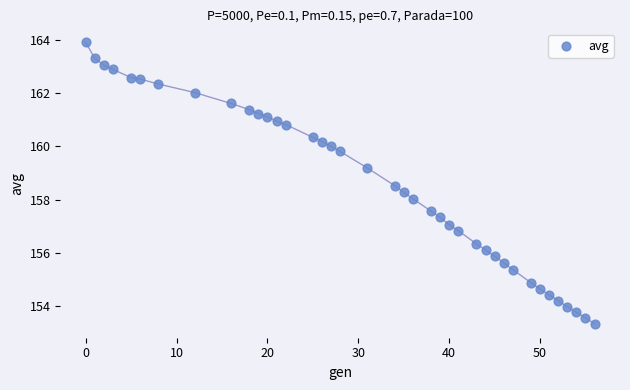

What is the range of X values (max minus min)?

56.0